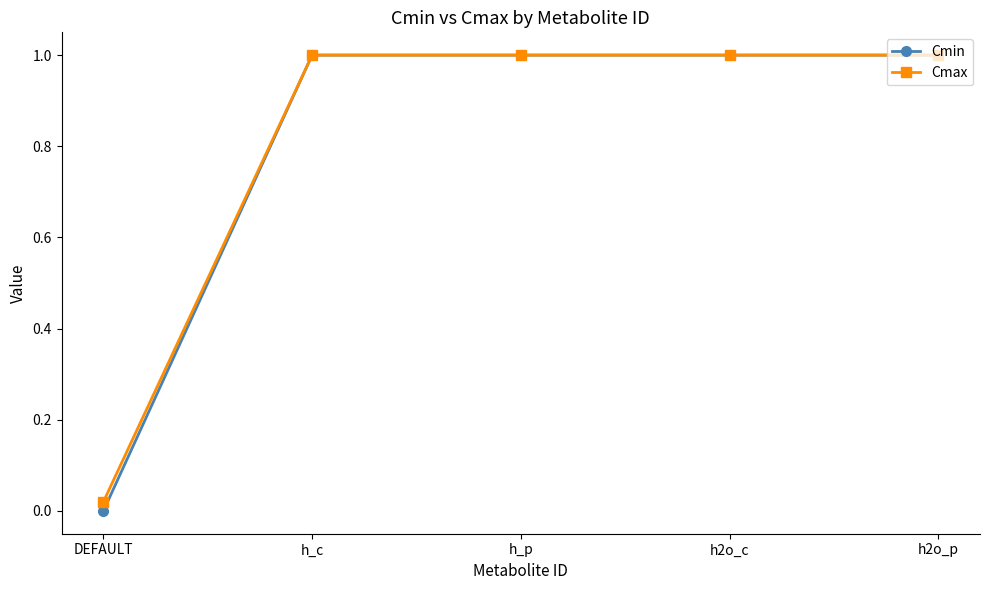

The value of Cmin at h_p is 0.3. True or false?

False